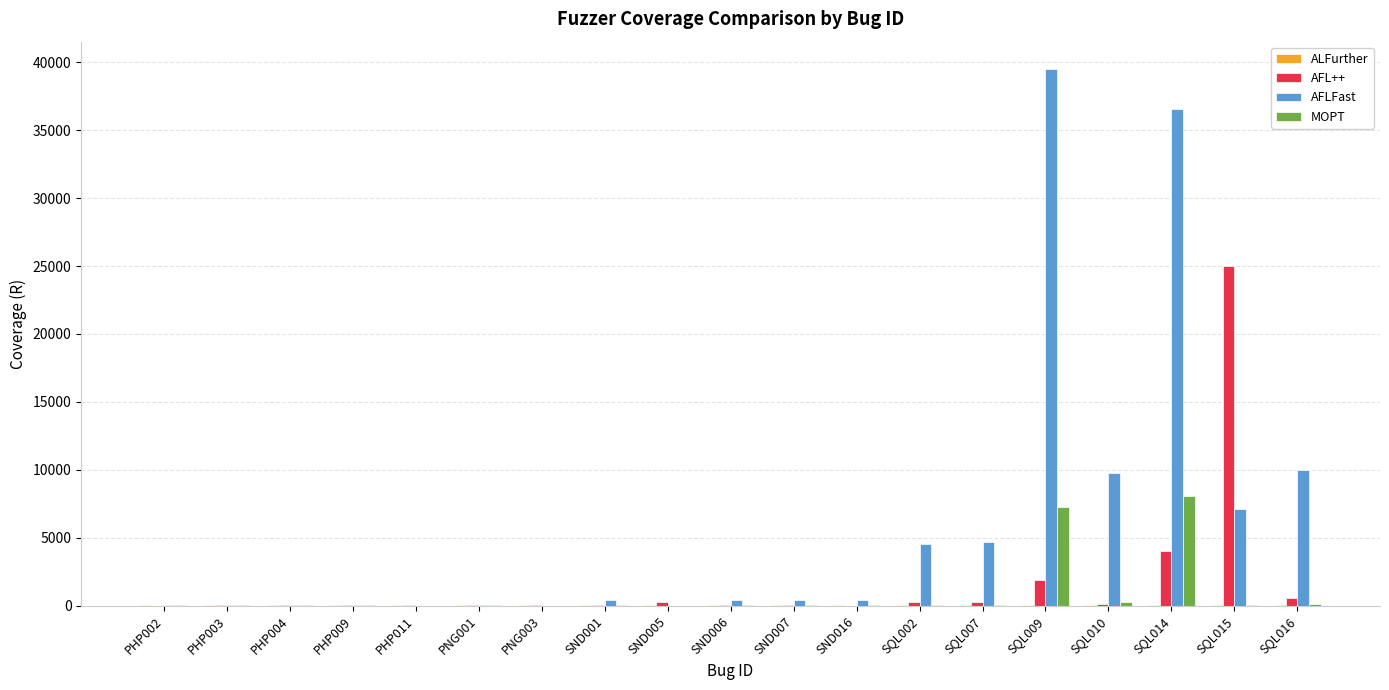

What is the sum of all MOPT values?

16109.4